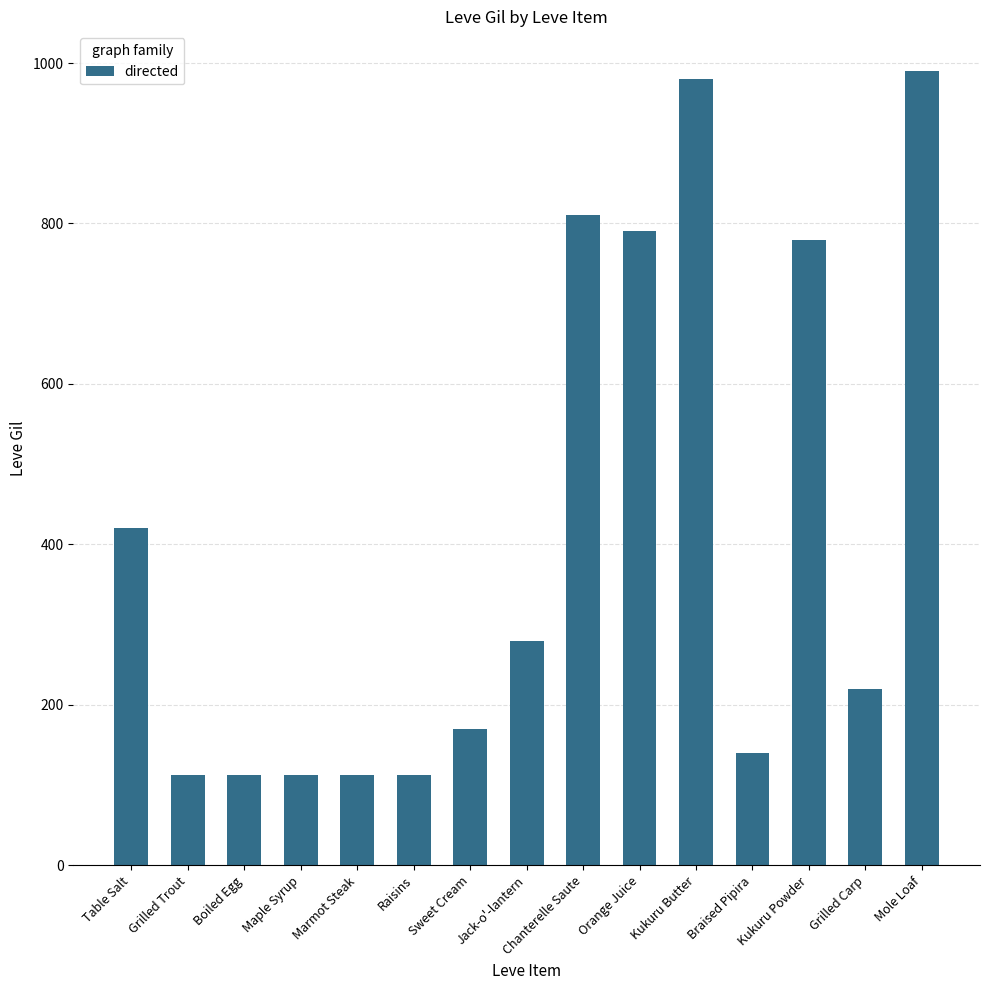

The value at Table Salt is 420. True or false?

True